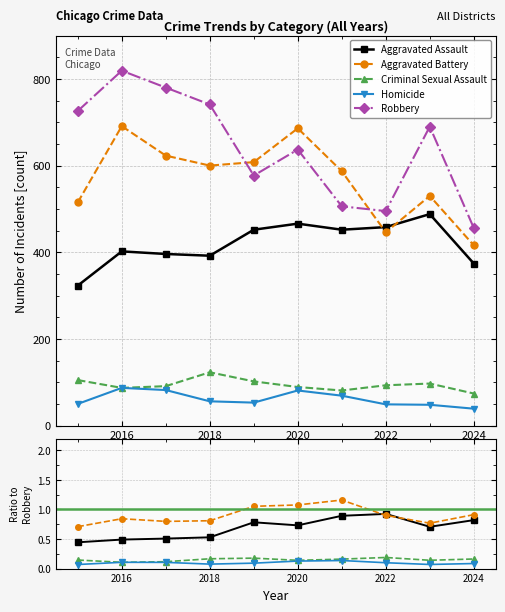

Which series has the widest spread of values?

Robbery